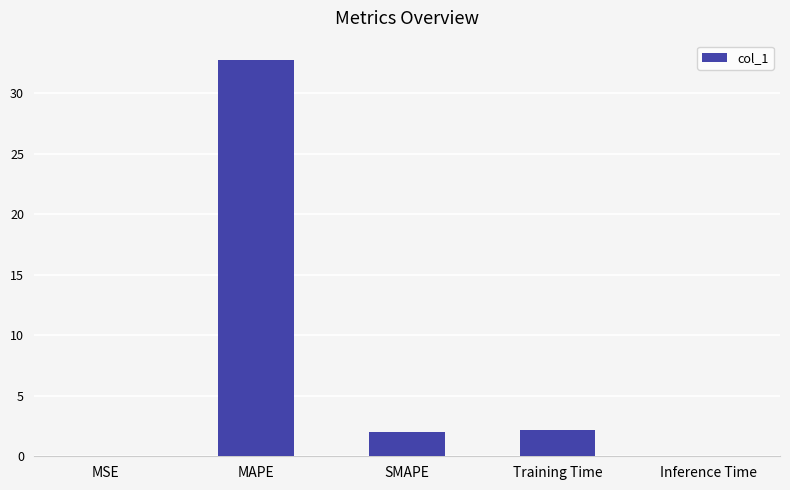

Are the bars grouped side by side (vs. stacked)?

No